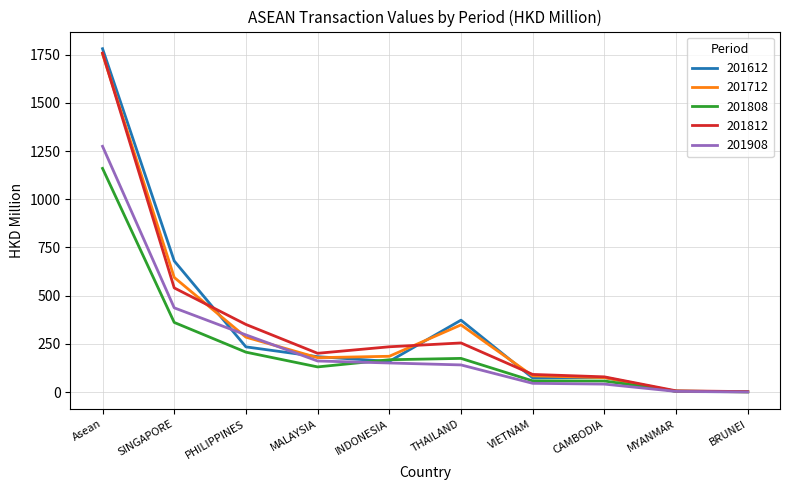

Does the chart display data point markers on the line(s)?

No